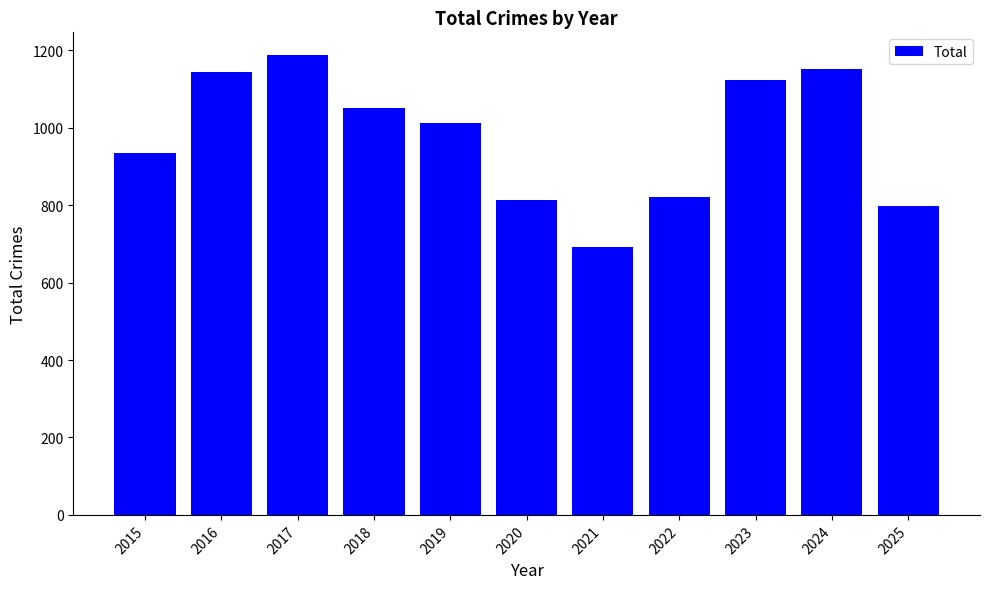

What is the minimum value shown in the chart?

692